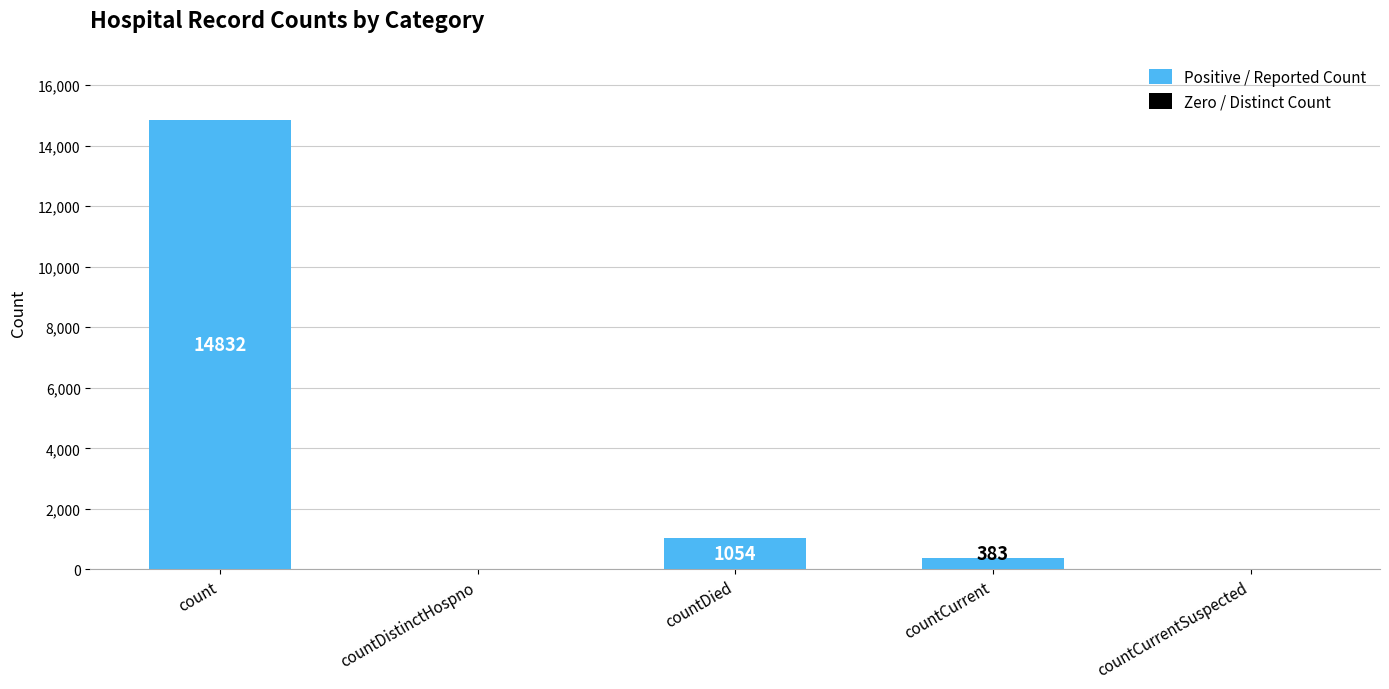

List the labels in order of value, largest first.

count, countDied, countCurrent, countDistinctHospno, countCurrentSuspected